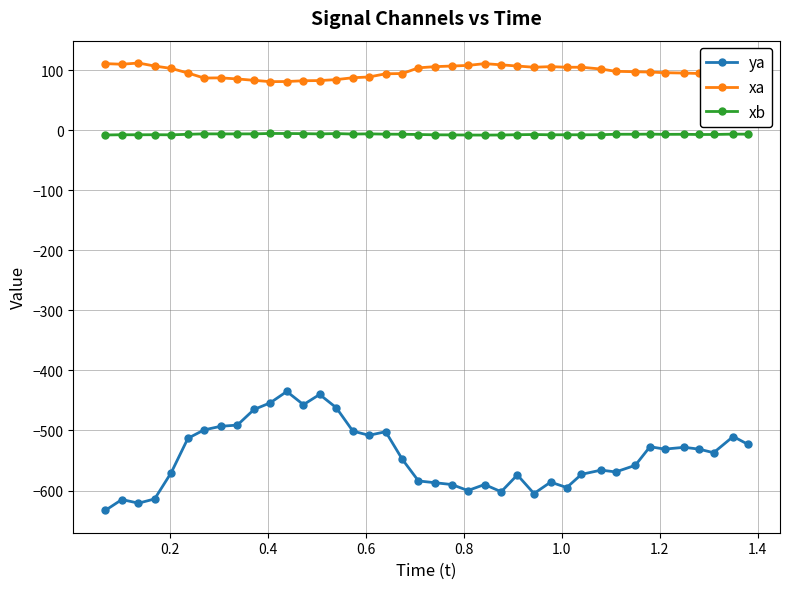

True or false: ya and xa intersect in this chart.

False